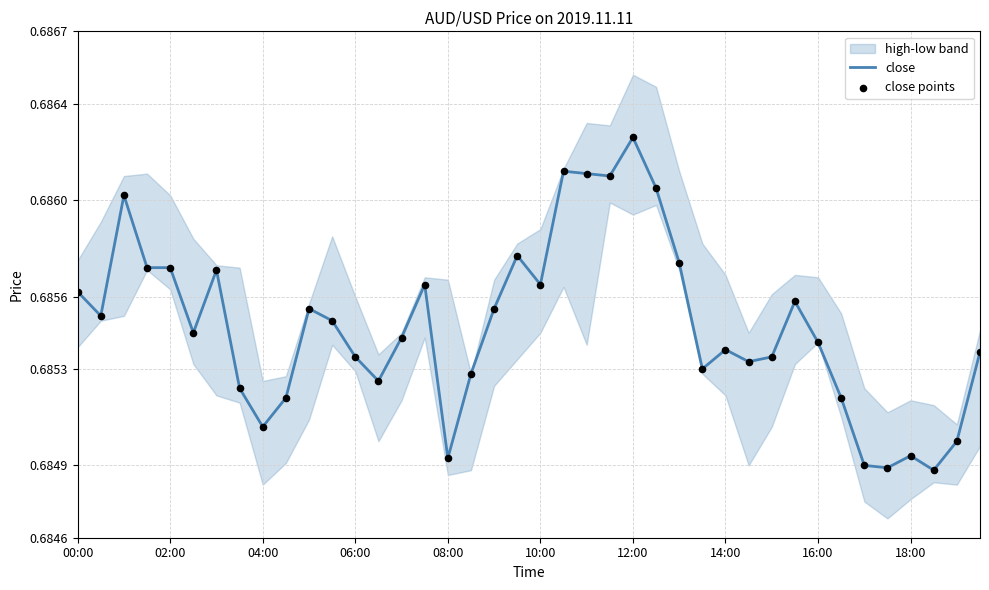

What is the total value across all series at 08:00?

1.4